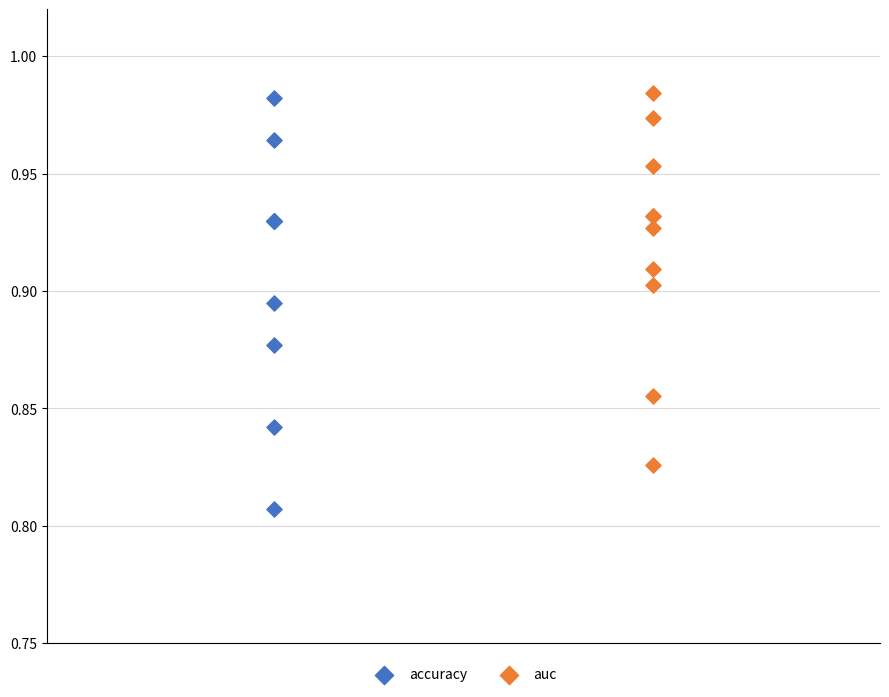

Which series has the largest Y range (max minus min)?

accuracy